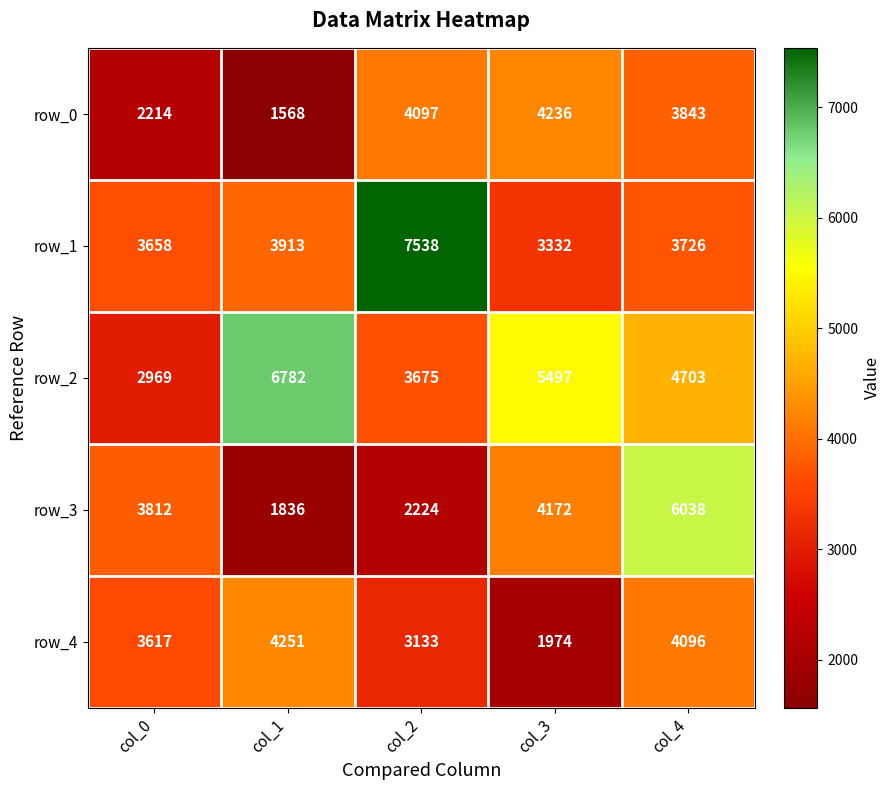

How many values in the row_2 series are below 4703?

2